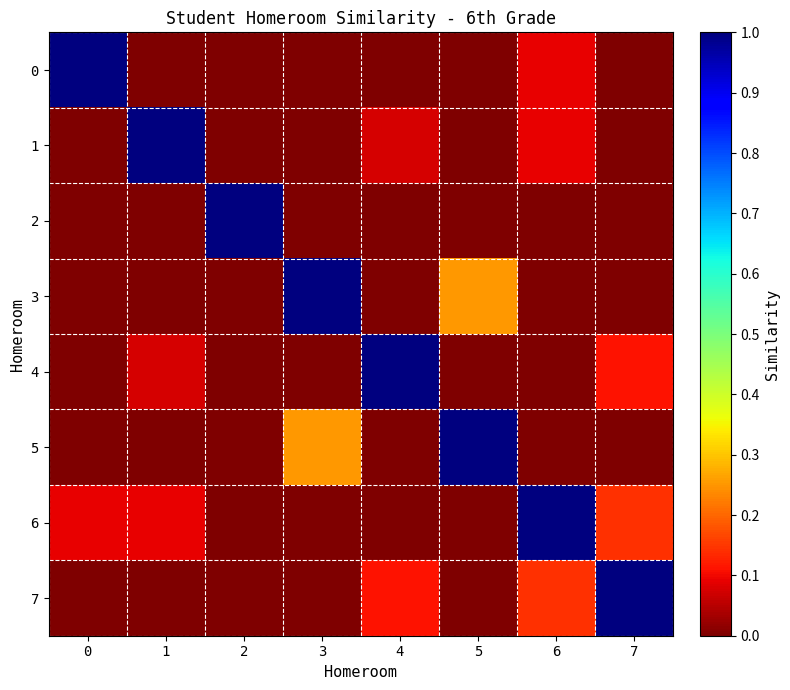

How many categories are shown in the chart?

8